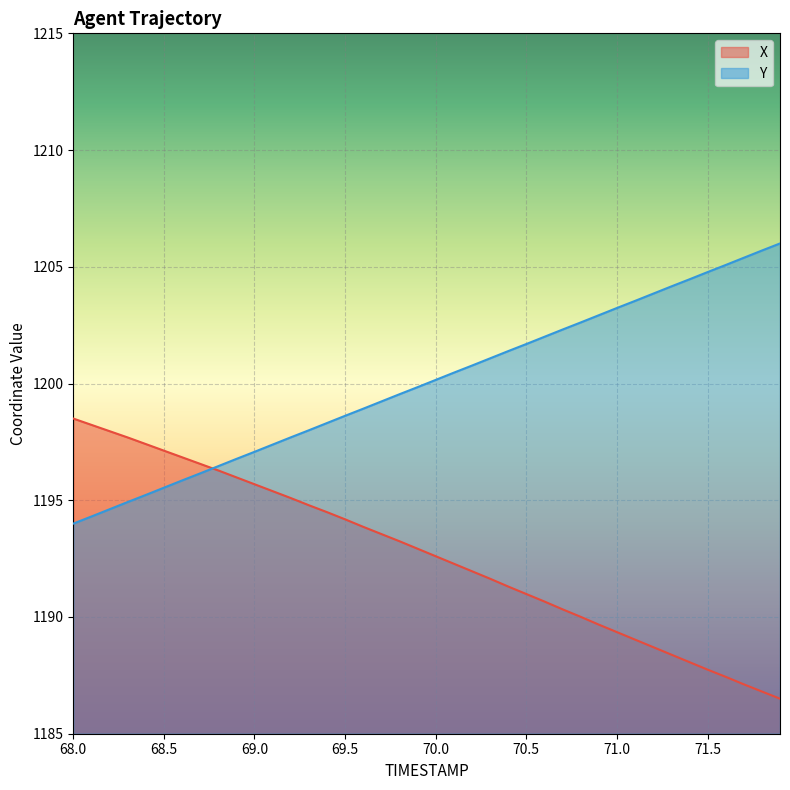

What is the smallest value displayed?

1186.5